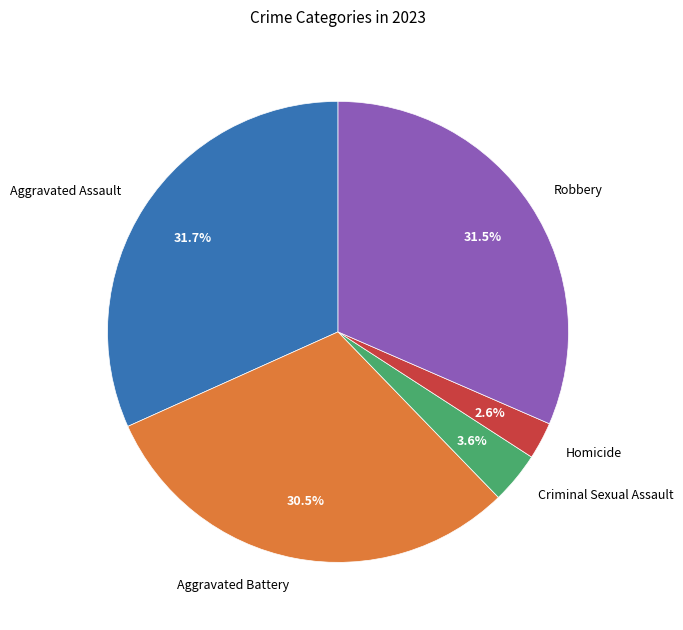

Is it true that Aggravated Battery is 37% of the pie?

False